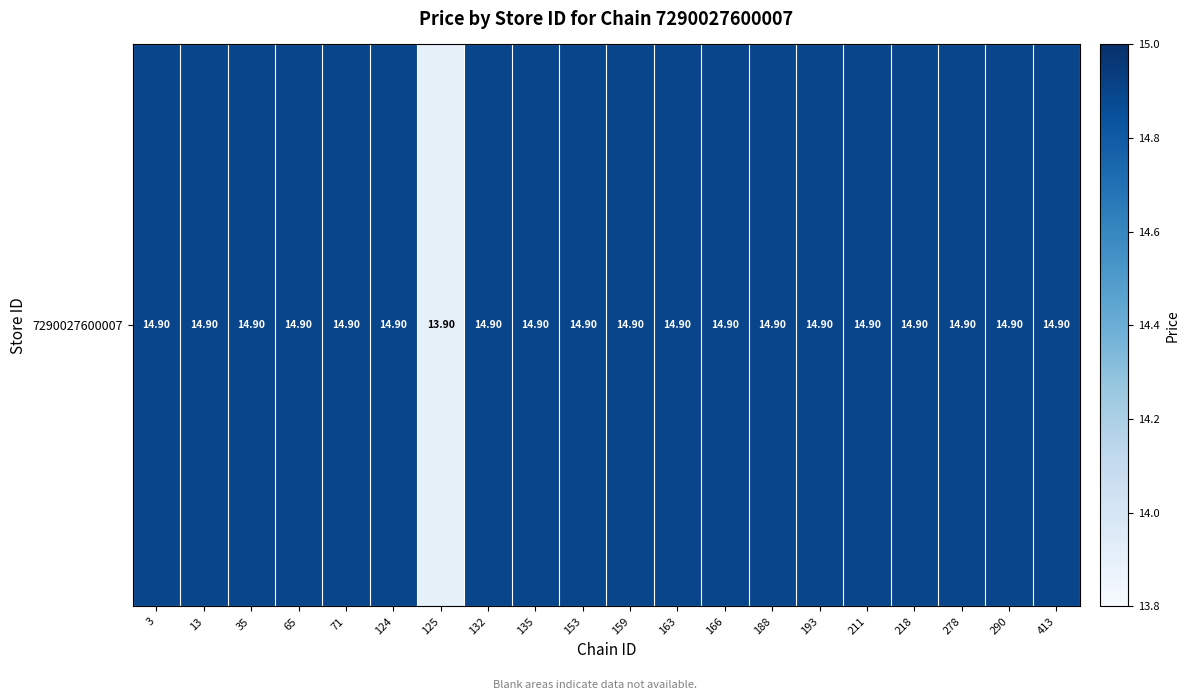

Between 13 and 290, which is larger?

13